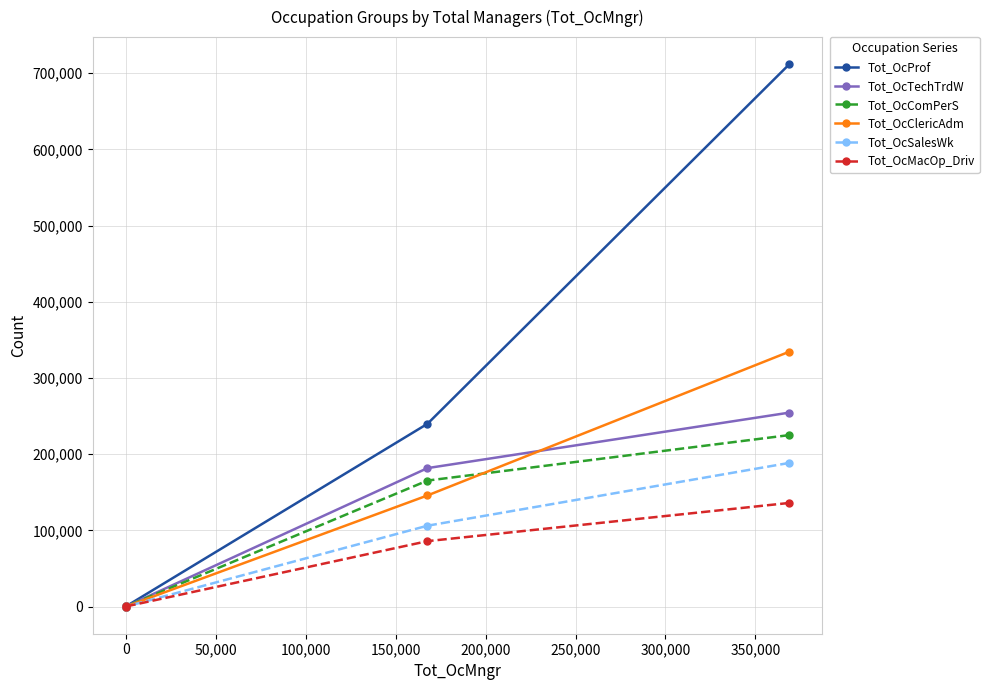

Which series has the largest total across all categories?

Tot_OcProf